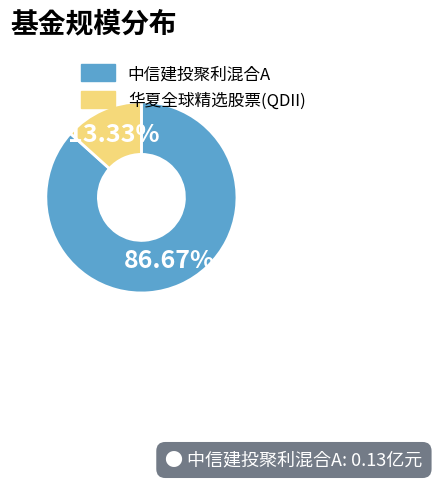

To the nearest percent, what percentage of the pie is 华夏全球精选股票(QDII)?

13%